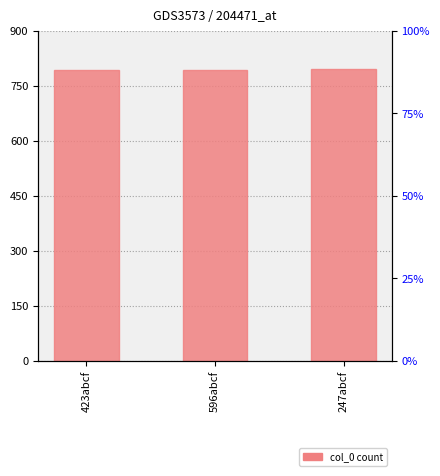

At which label is the value closest to 794?

596abcf